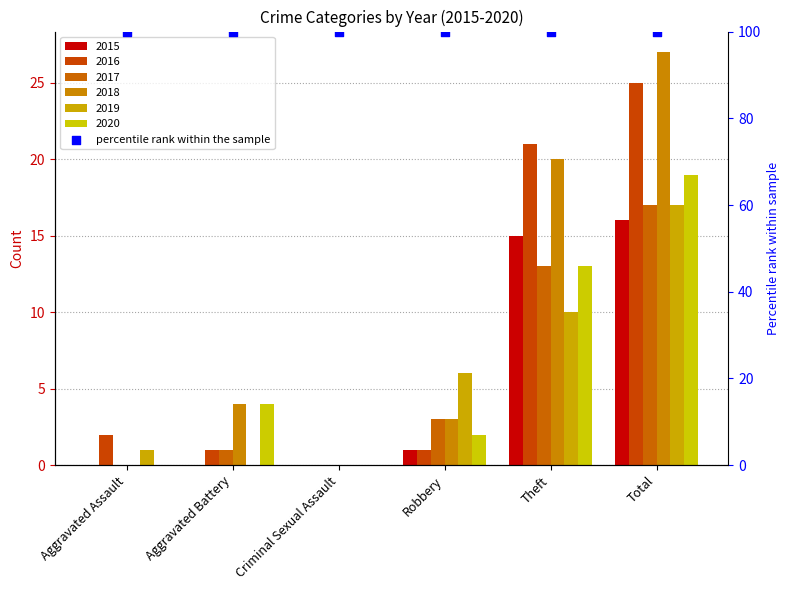

At how many categories does at least one series exceed 16?

2